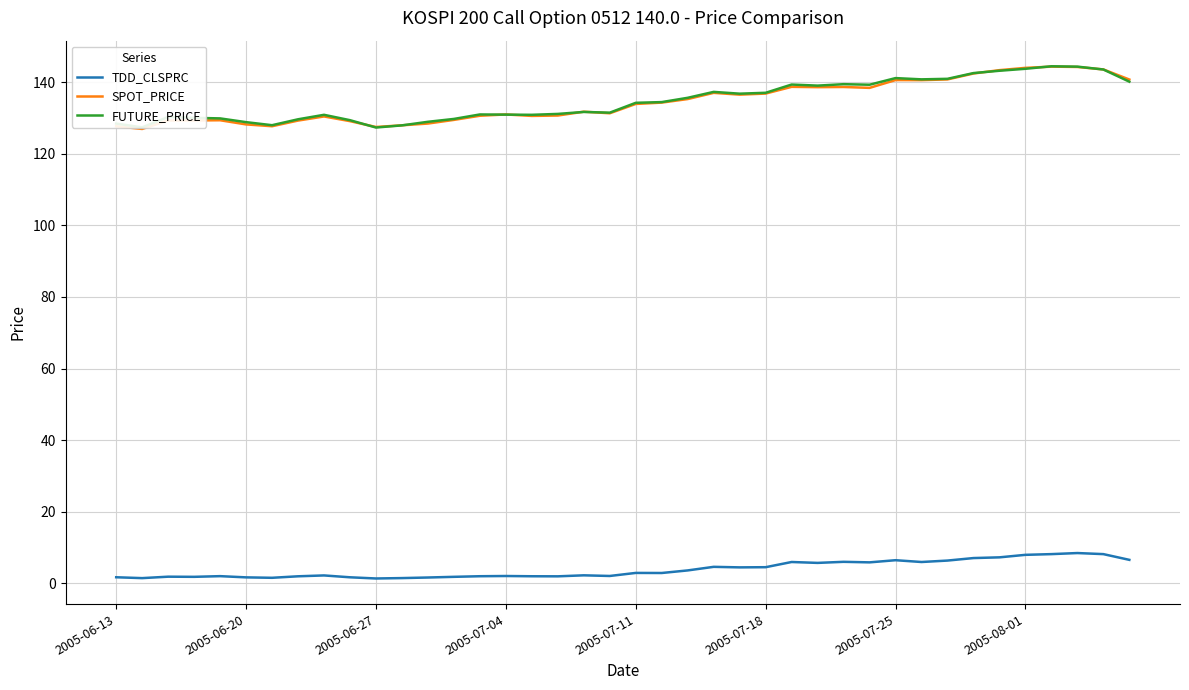

What is the maximum value shown in the chart?

144.4